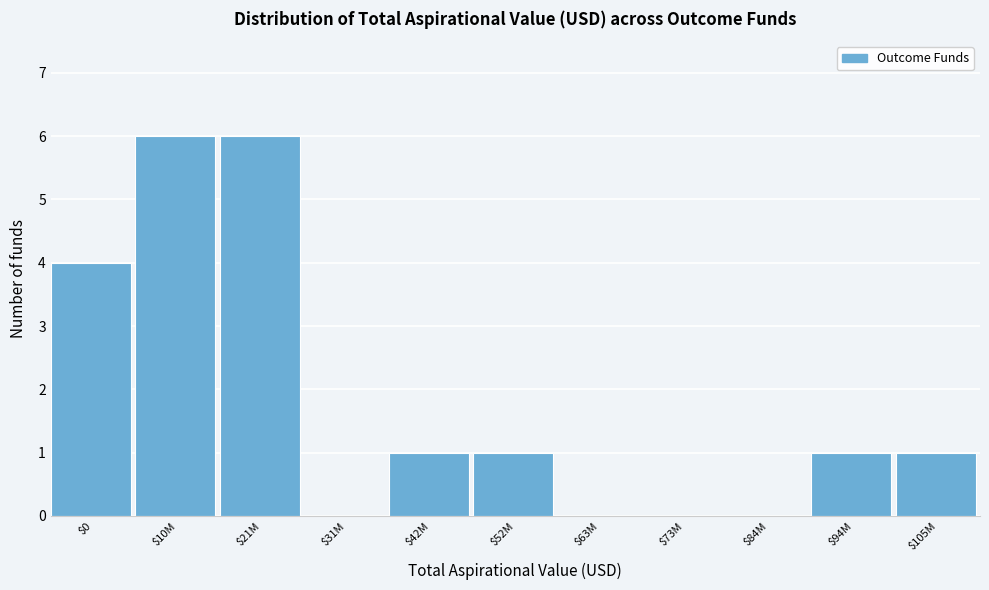

The value at $10M is 6. True or false?

True